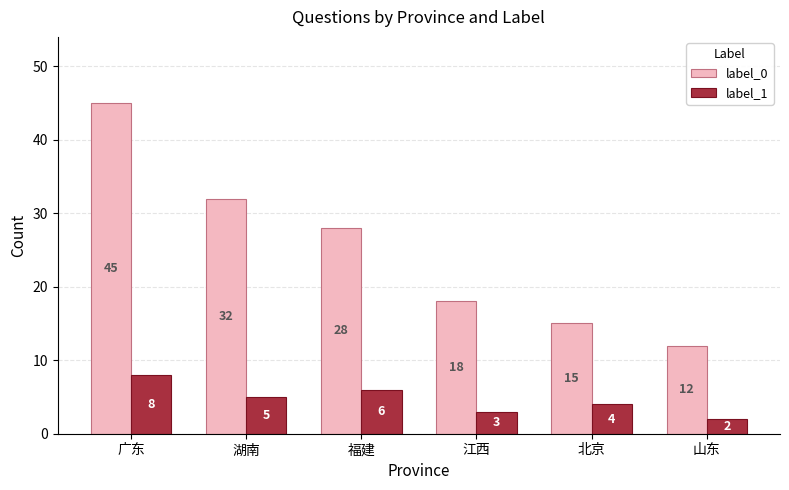

How many label_1 values are between 3 and 6?

4